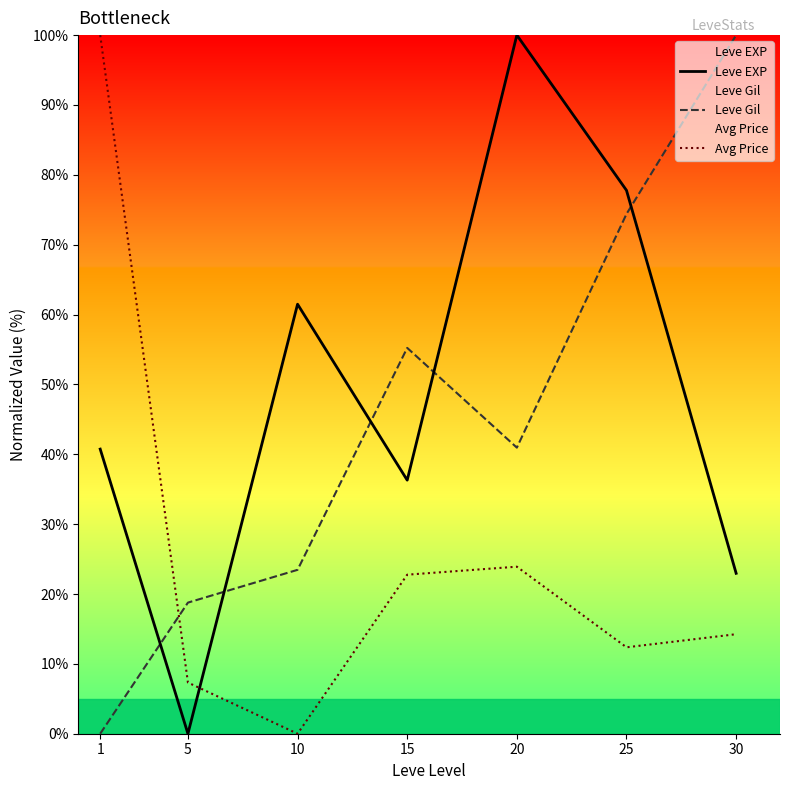

How many positive values does the Leve EXP series have?

6